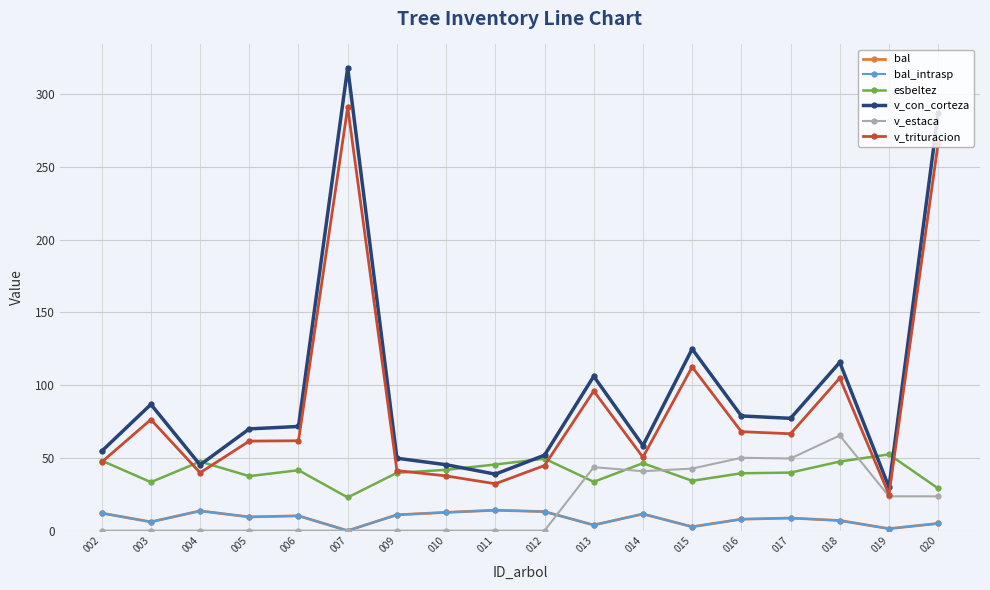

Is the value of v_trituracion at 004 greater than the value of bal at 019?

Yes